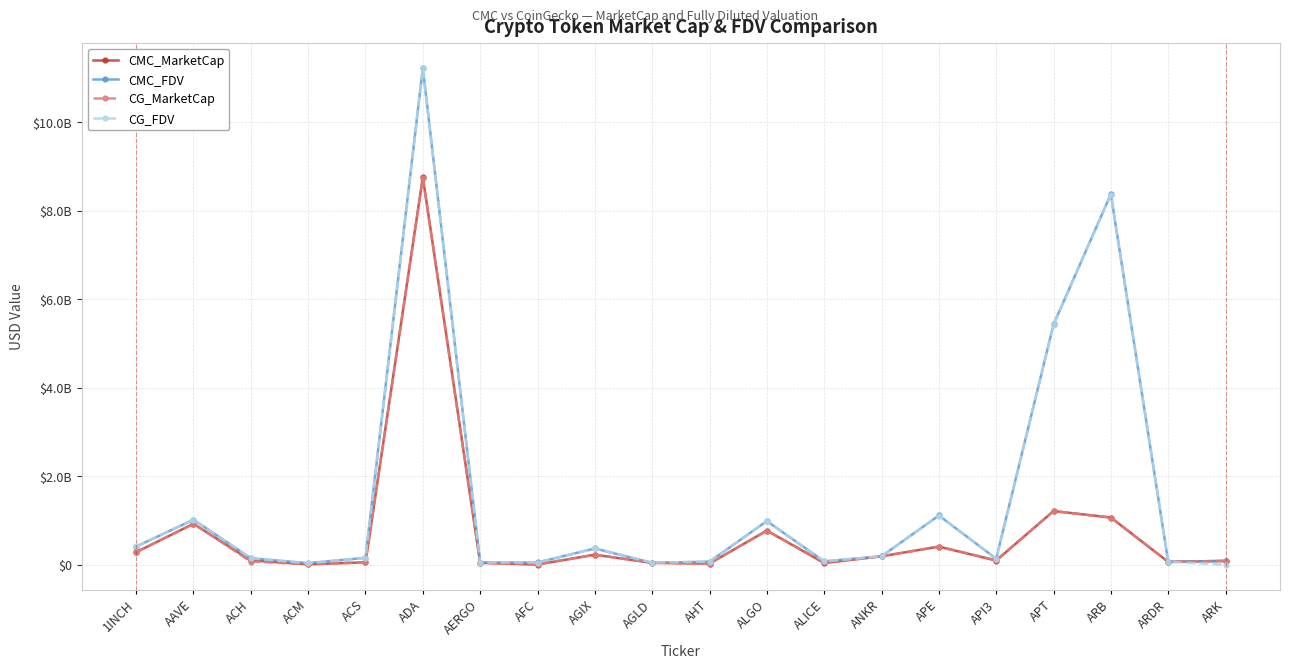

Where is the first local maximum for CG_MarketCap?

AAVE